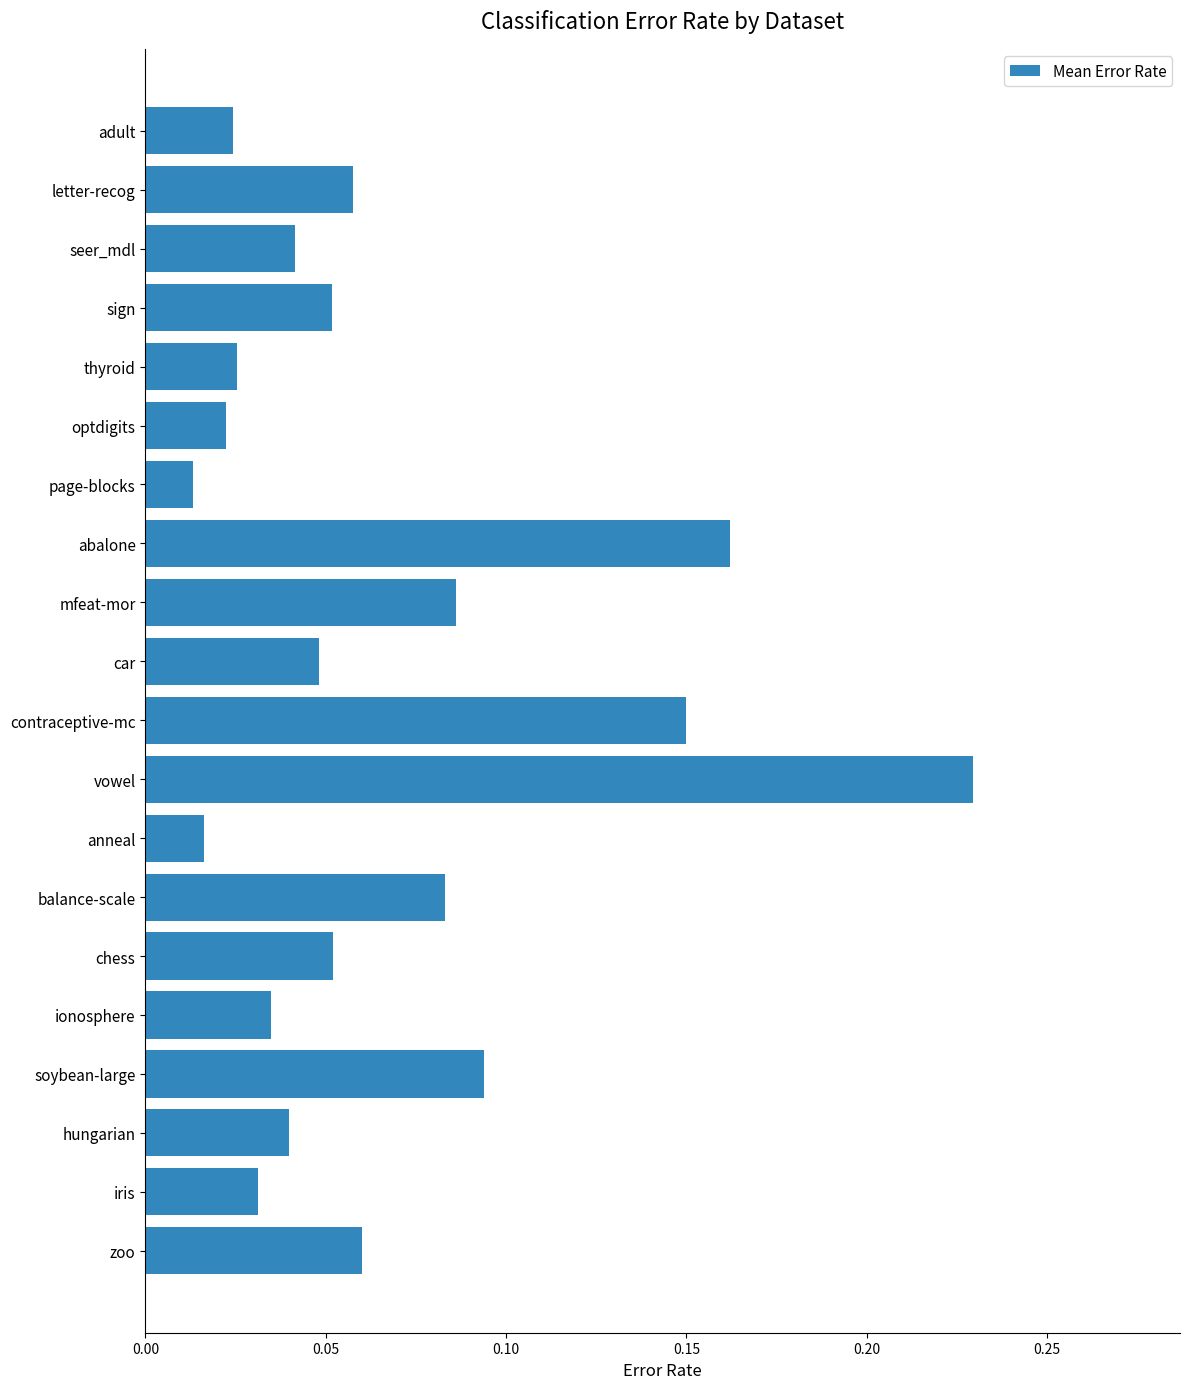

At which category does the chart reach its peak across all series?

vowel